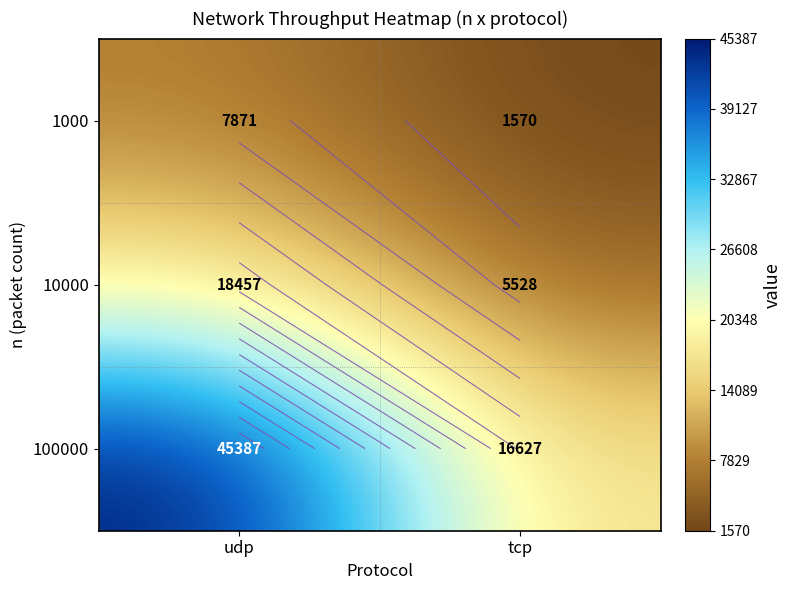

The 1000 series shows 354 at tcp. True or false?

False